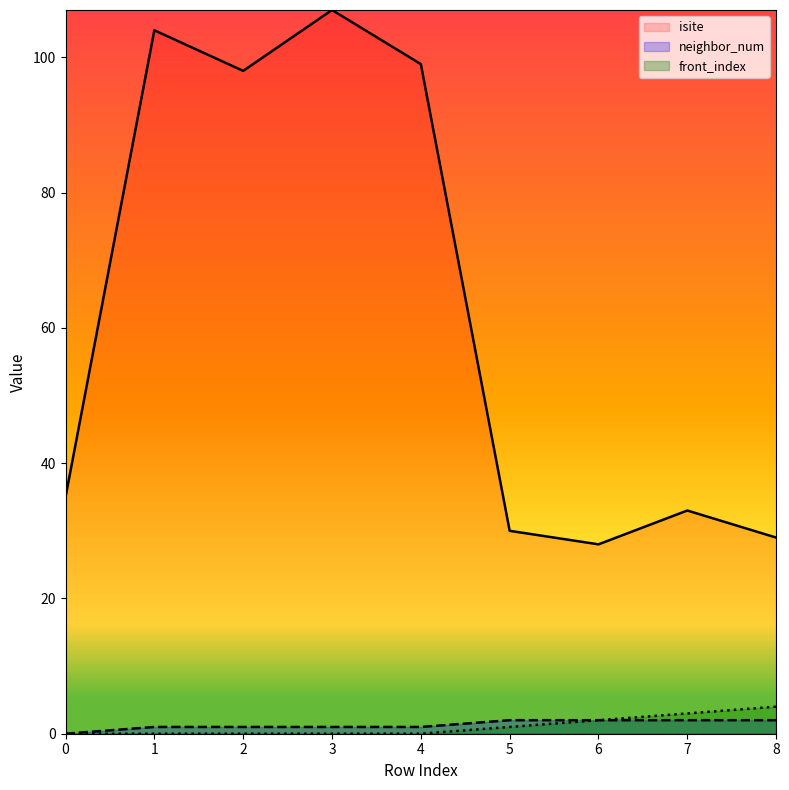

What are all the series names shown in the legend?

isite, neighbor_num, front_index